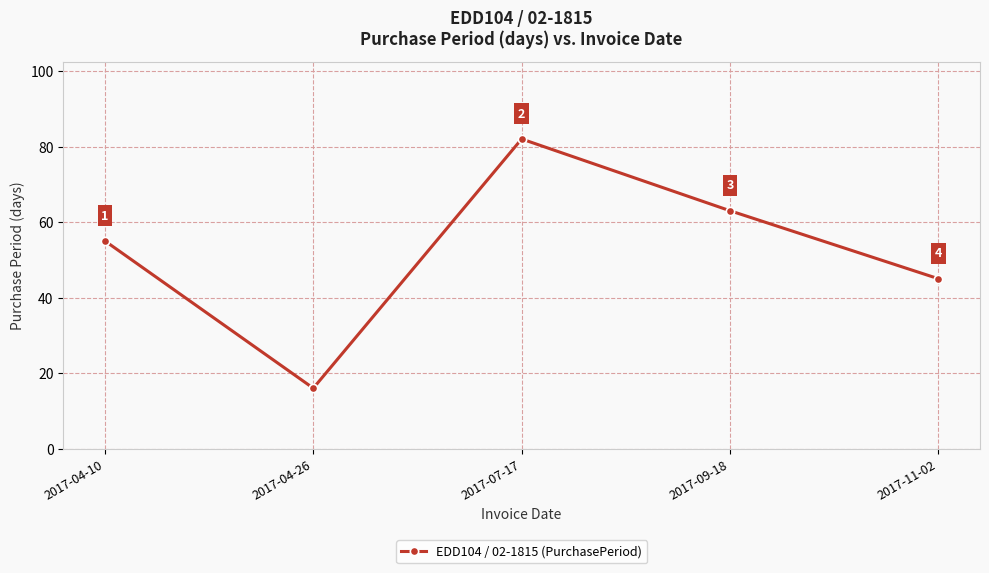

The value at 2017-11-02 is 45. True or false?

True